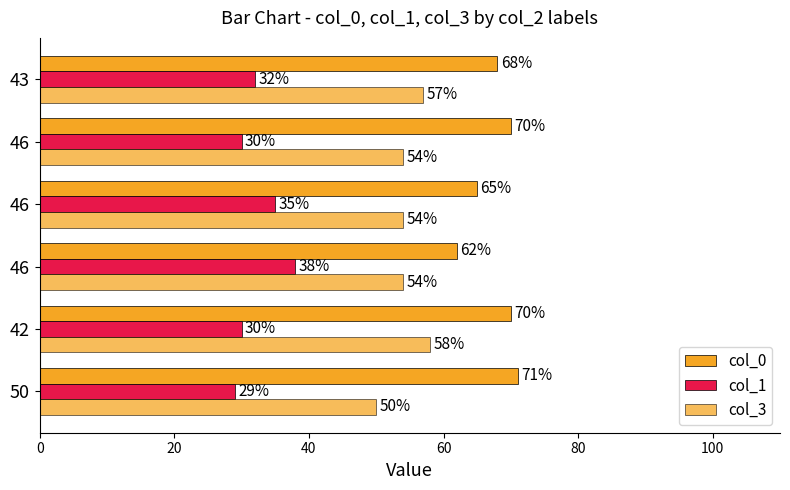

Count the number of categories in the chart.

6